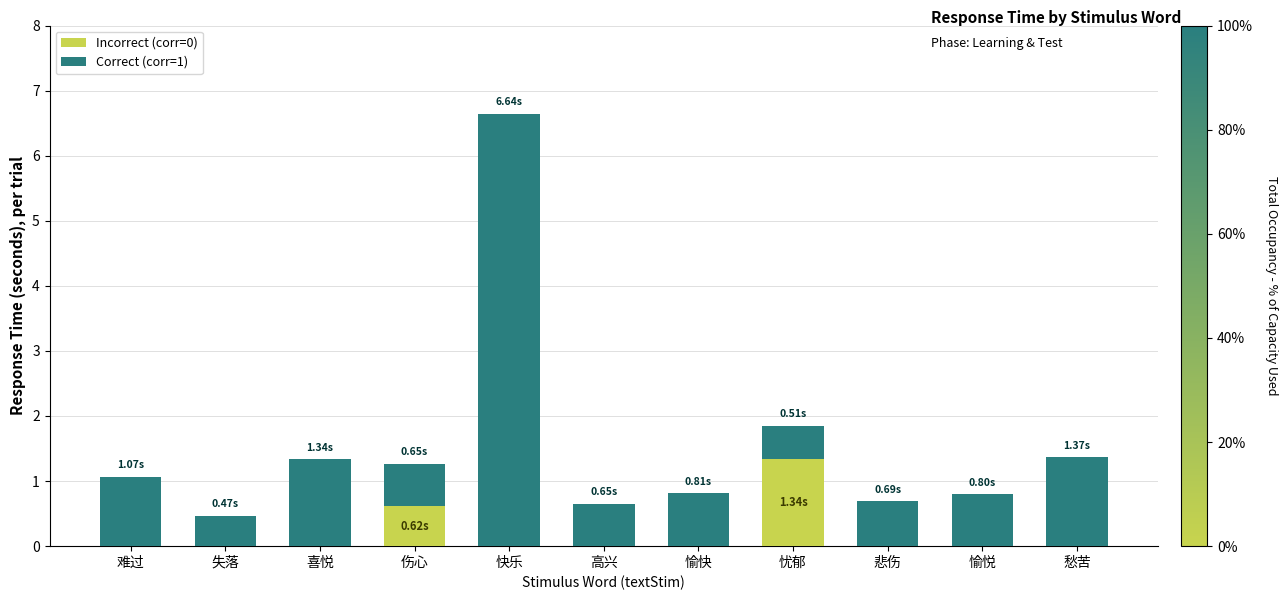

Is it true that Incorrect (corr=0) equals 0.9 at 忧郁?

False